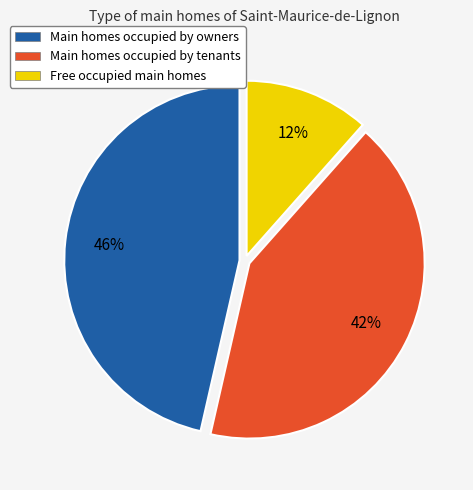

Is there a majority slice in this chart?

No